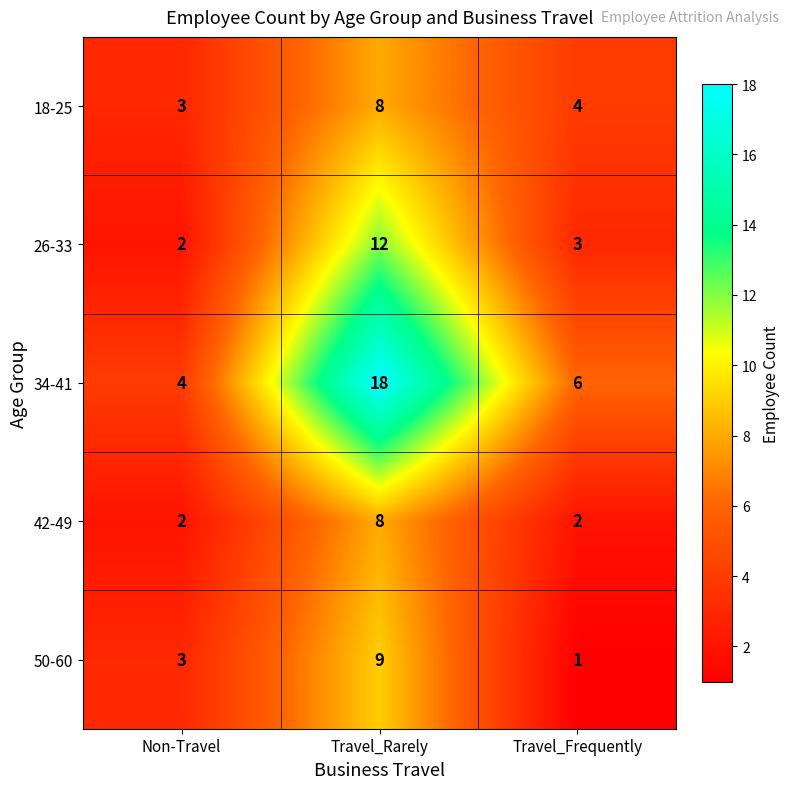

List the labels in order of 18-25 value, smallest first.

Non-Travel, Travel_Frequently, Travel_Rarely